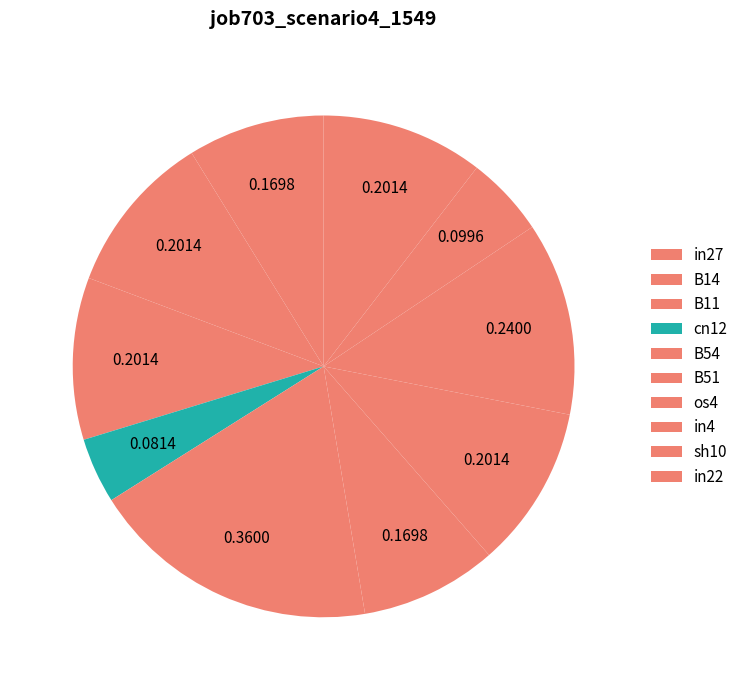

Count the number of slices in the pie.

10